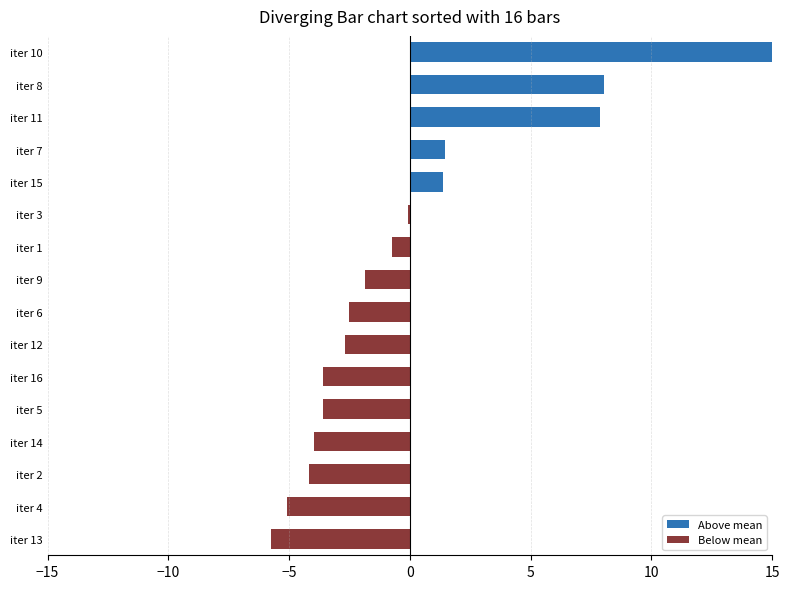

How many distinct data groups are displayed?

1